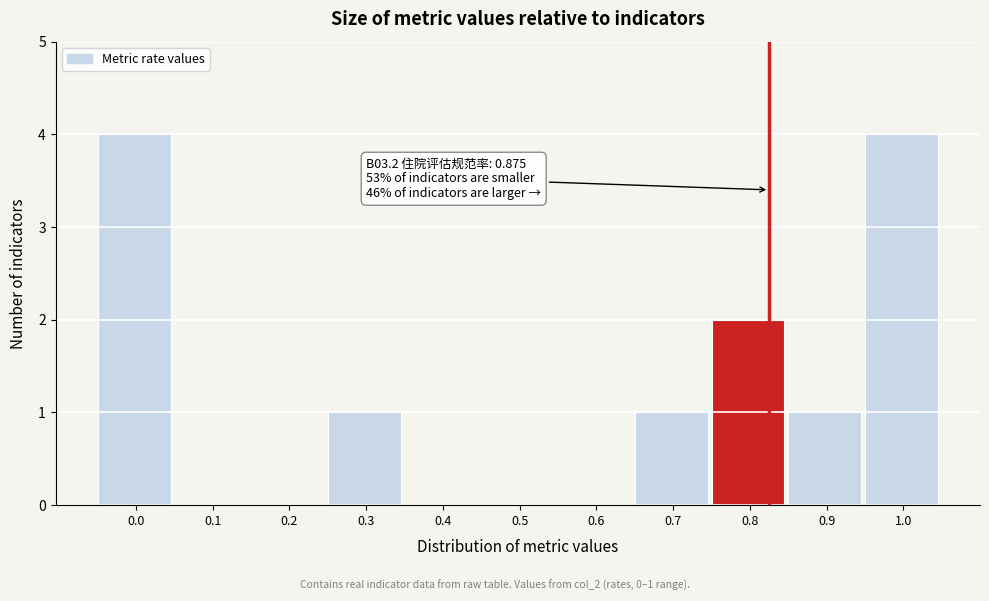

Reading left to right, list all the values displayed in this chart.

0.0=4	0.1=0	0.2=0	0.3=1	0.4=0	0.5=0	0.6=0	0.7=1	0.8=2	0.9=1	1.0=4